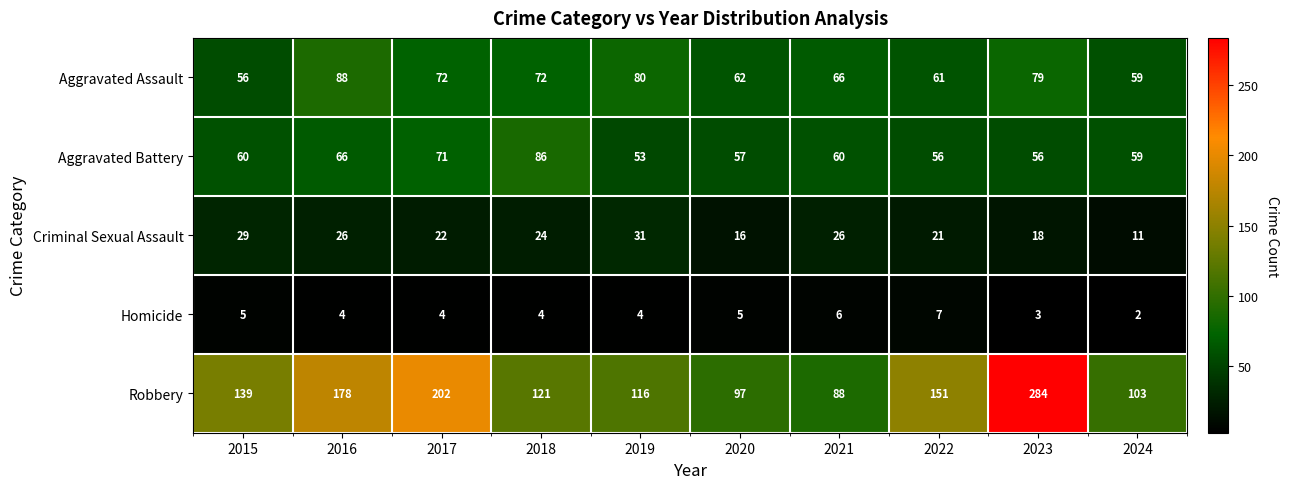

What is the minimum value for Aggravated Assault?

56